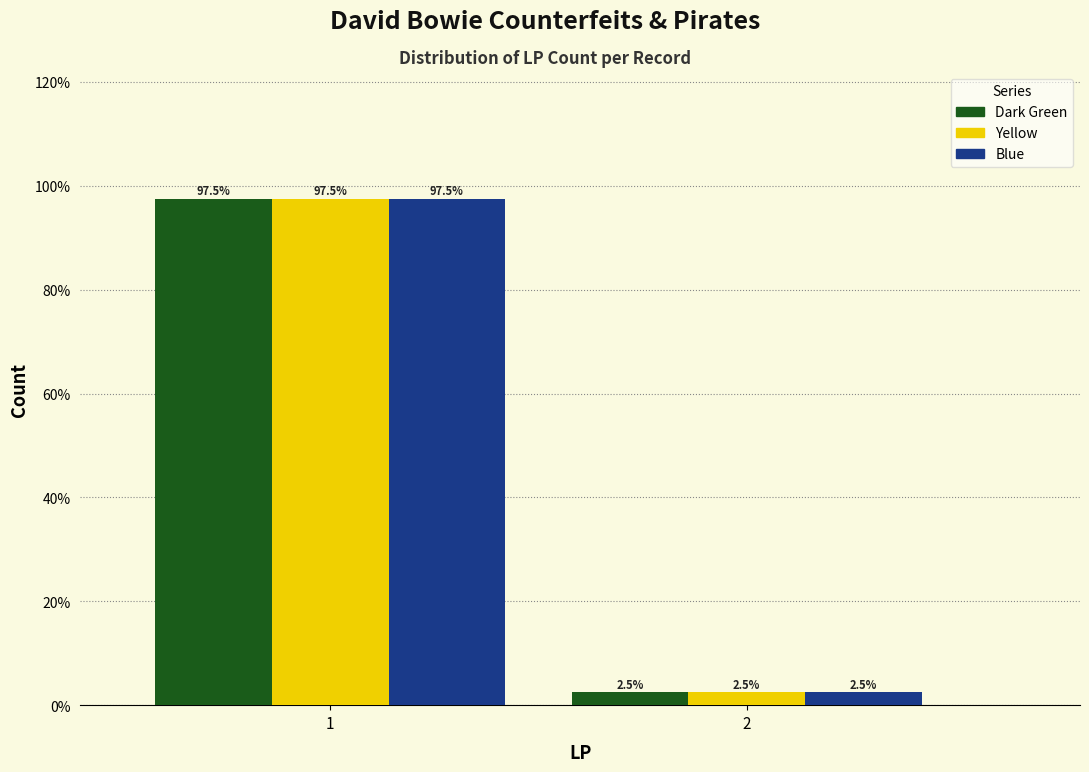

Reading left to right, transcribe all the data shown in this chart.

Dark Green: 1=97.5	2=2.5
Yellow: 1=97.5	2=2.5
Blue: 1=97.5	2=2.5